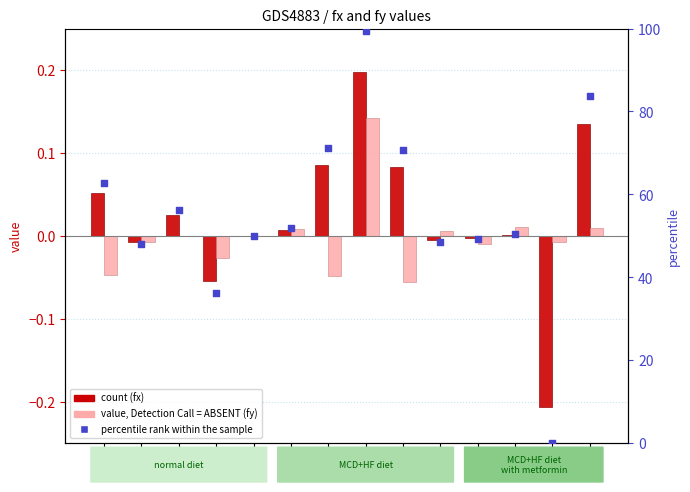

Is the value of percentile rank within the sample at 160 greater than the value of fx at 240?

Yes